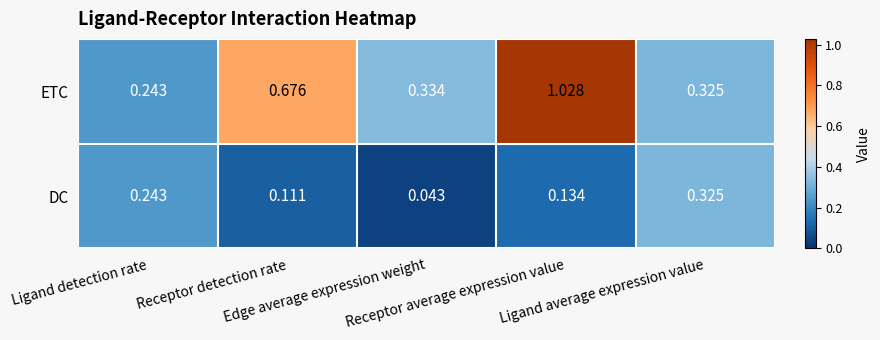

Which category has the lowest value across all series?

Edge average expression weight